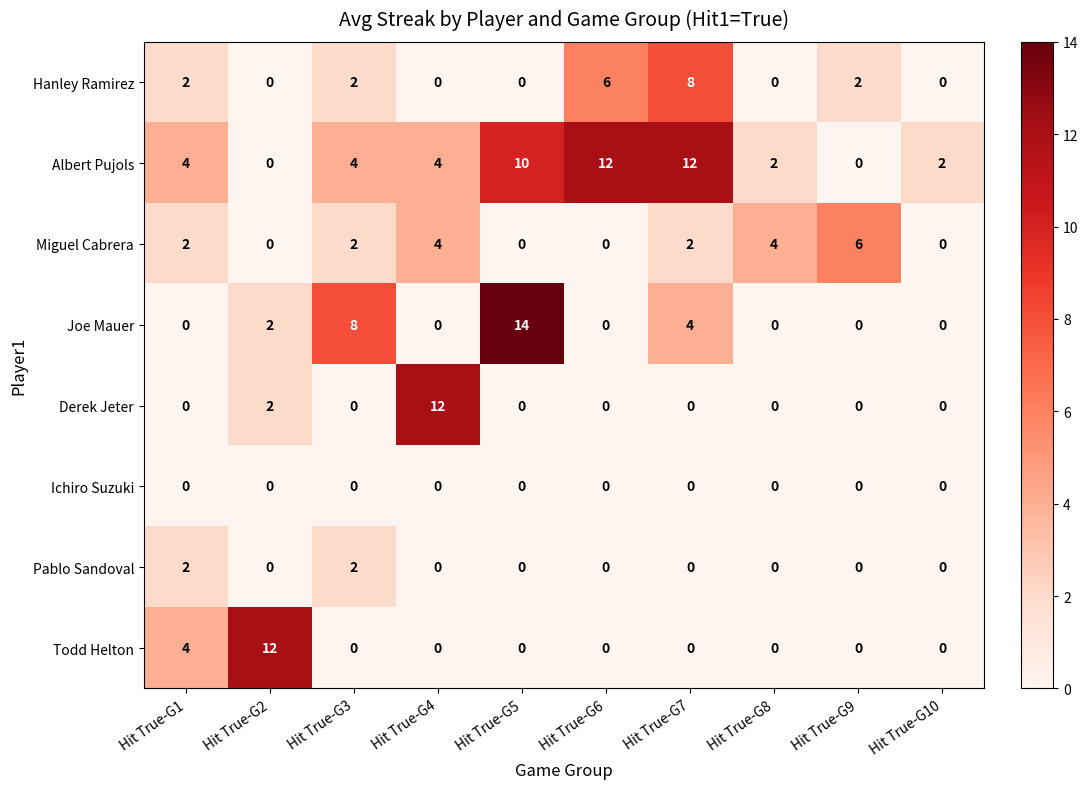

Which series changed the most between Hit True-G1 and Hit True-G2?

Todd Helton